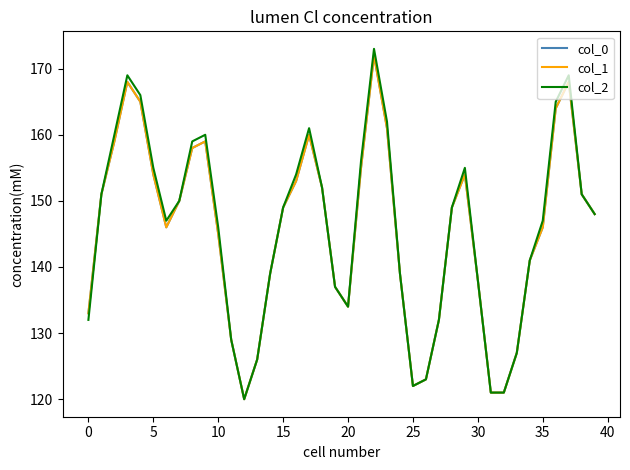

Does the chart have visible grid lines?

No